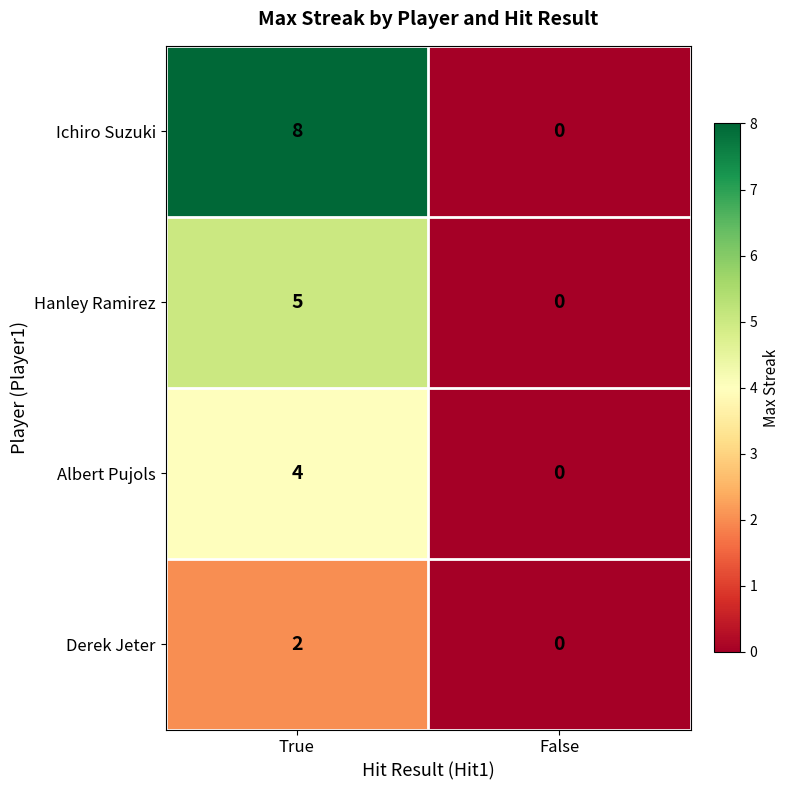

List the series in order of their overall mean, highest first.

Ichiro Suzuki, Hanley Ramirez, Albert Pujols, Derek Jeter